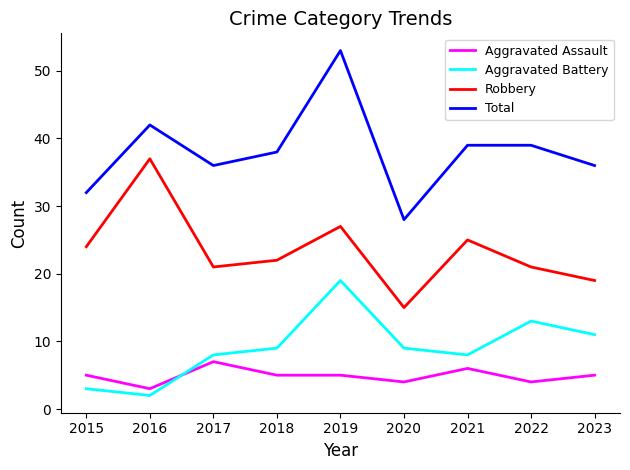

What is the spread (max minus min) of values at 2021?

33